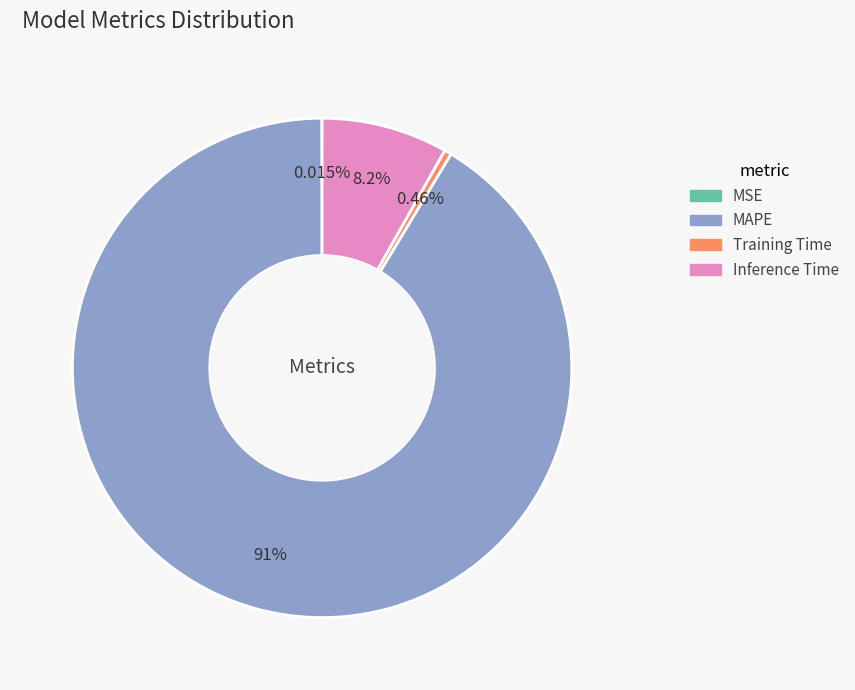

To the nearest percent, what is the average slice percentage?

25%